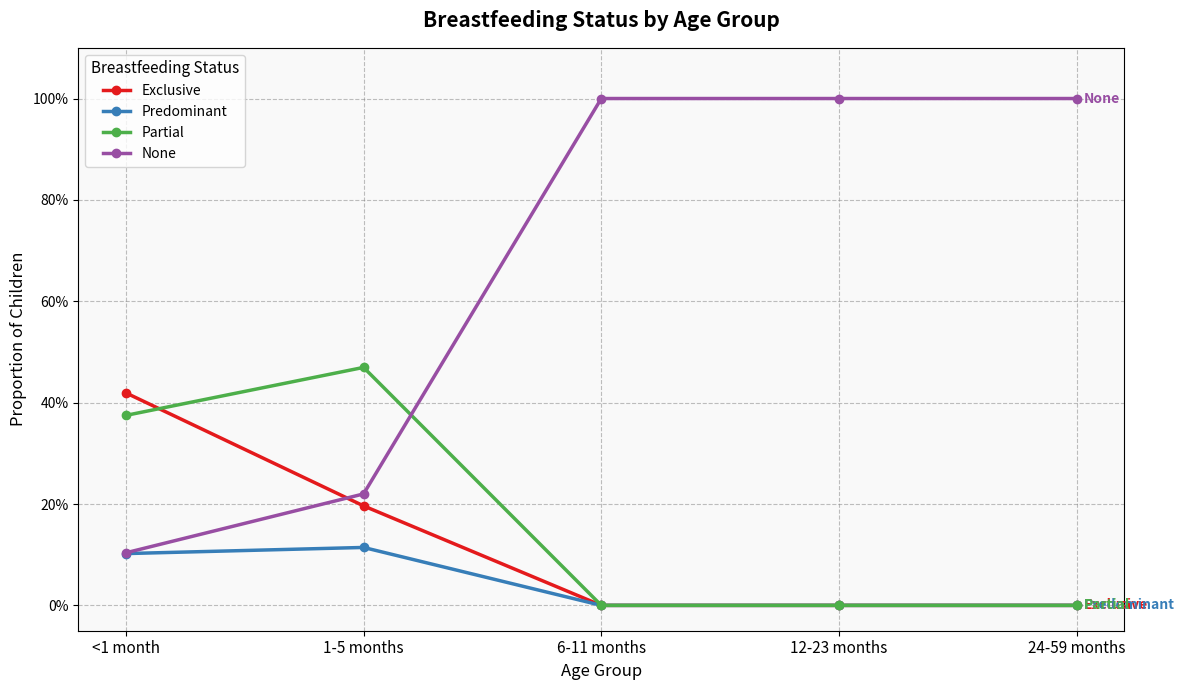

Count the Partial values in the range 0 to 1.

5